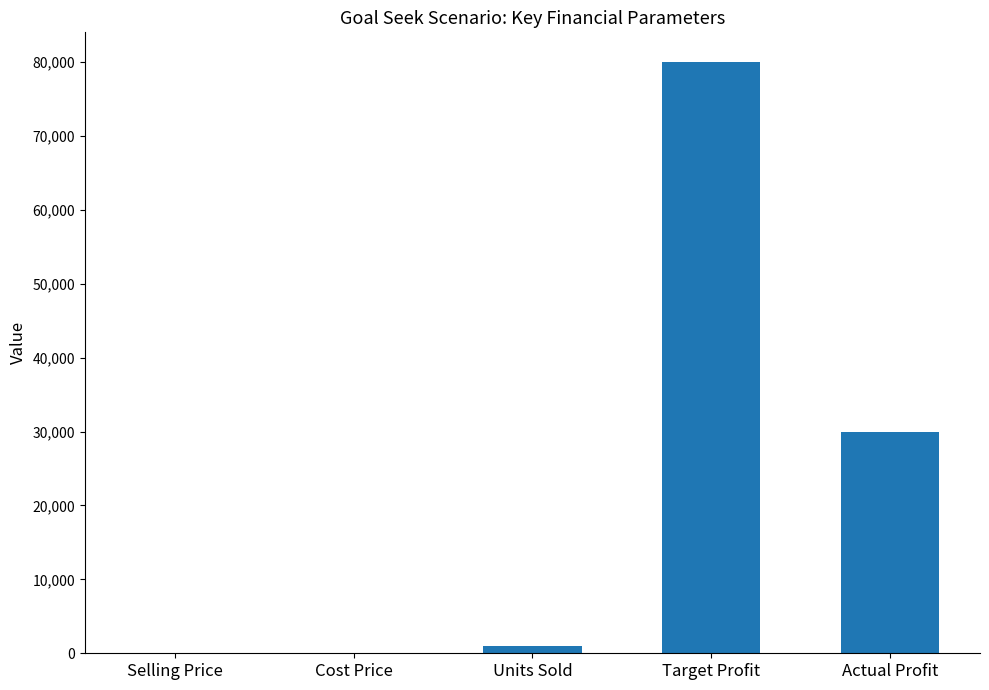

At which label is the value closest to 40030?

Actual Profit